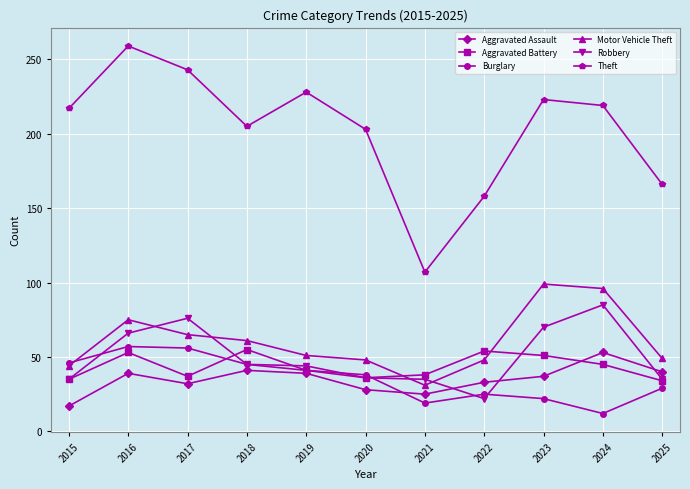

Which series has the widest spread of values?

Theft